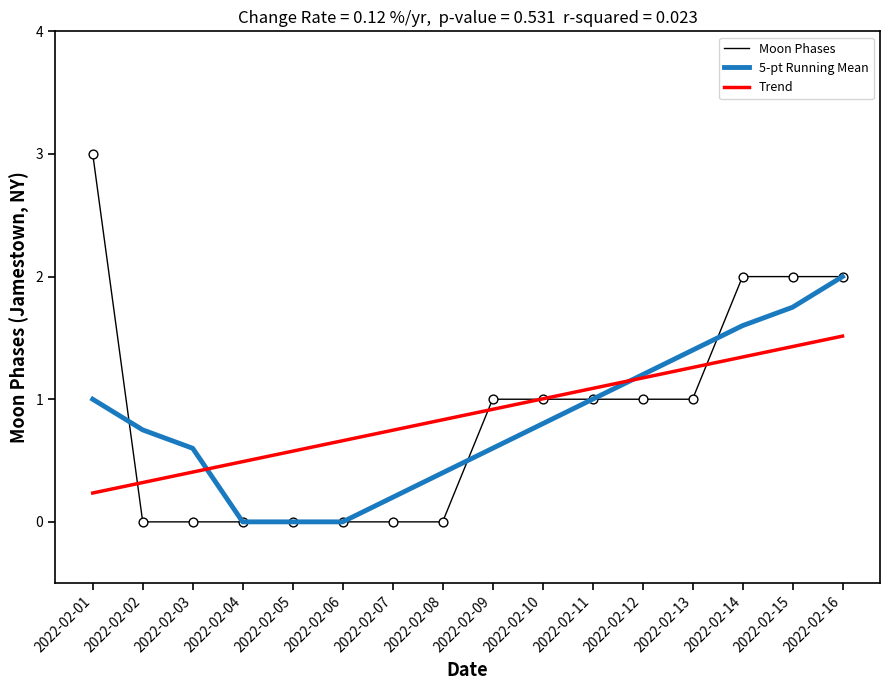

At how many categories does at least one series exceed 0?

16